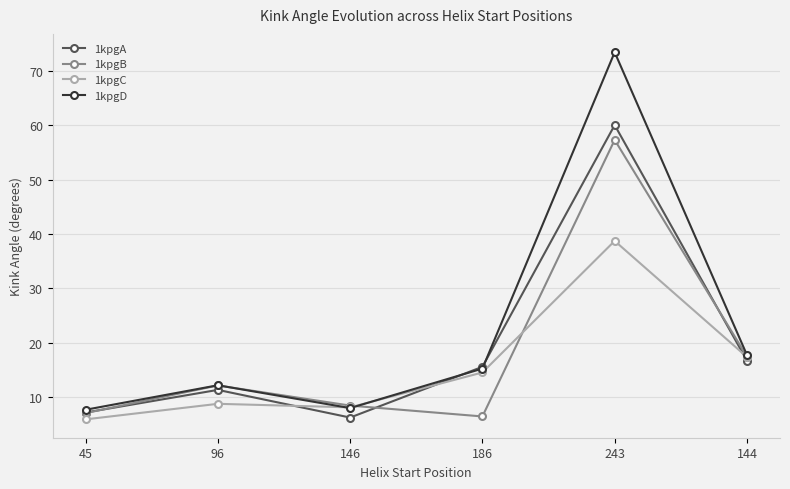

What is the highest value of the 1kpgC series?

38.7